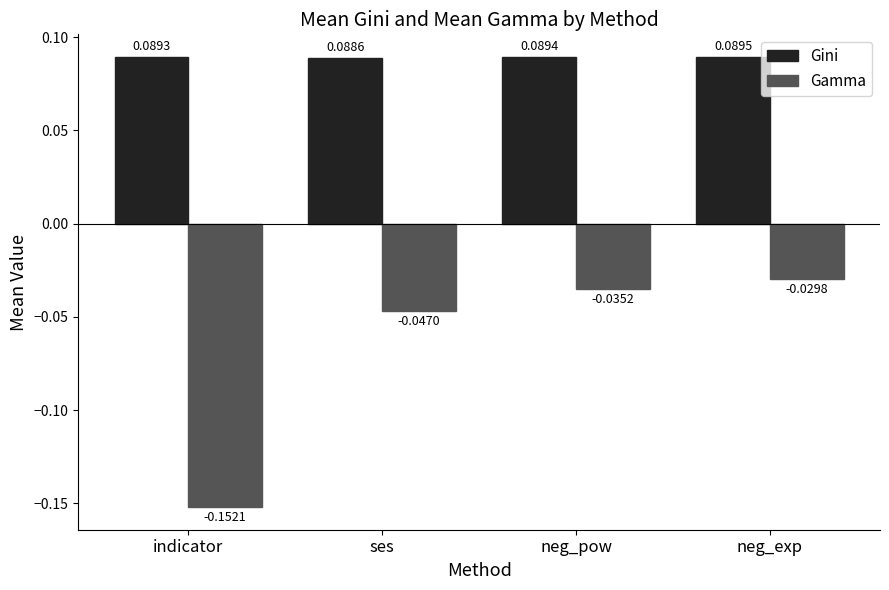

Rank the series by their maximum value, from lowest to highest.

Gamma, Gini